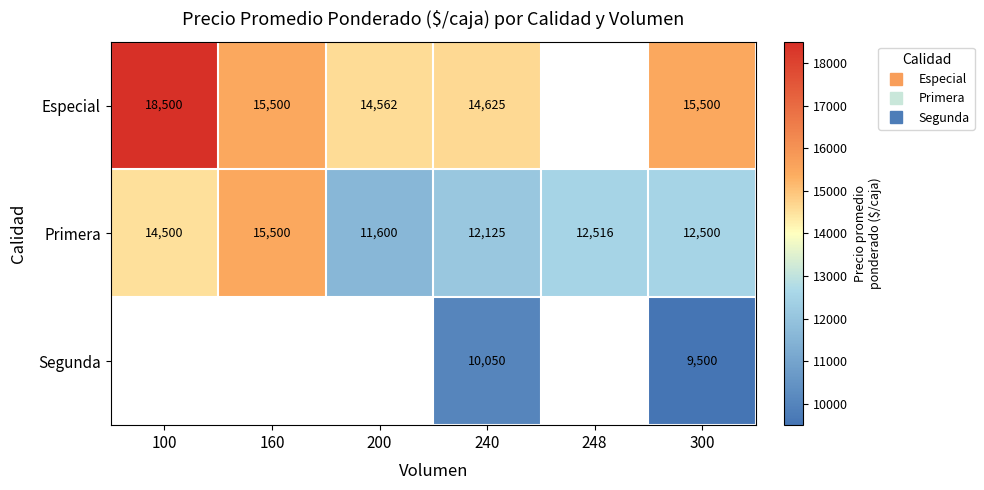

At how many categories does at least one series exceed 17366?

1